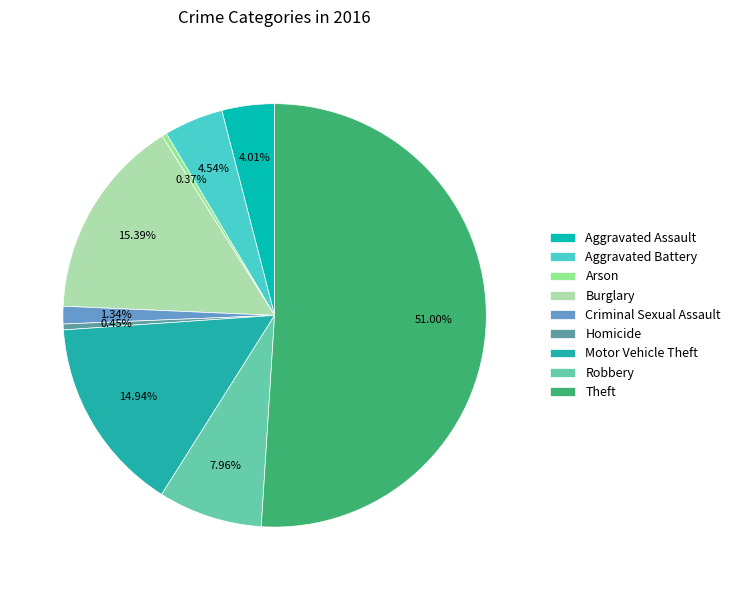

Count the number of slices in the pie.

9